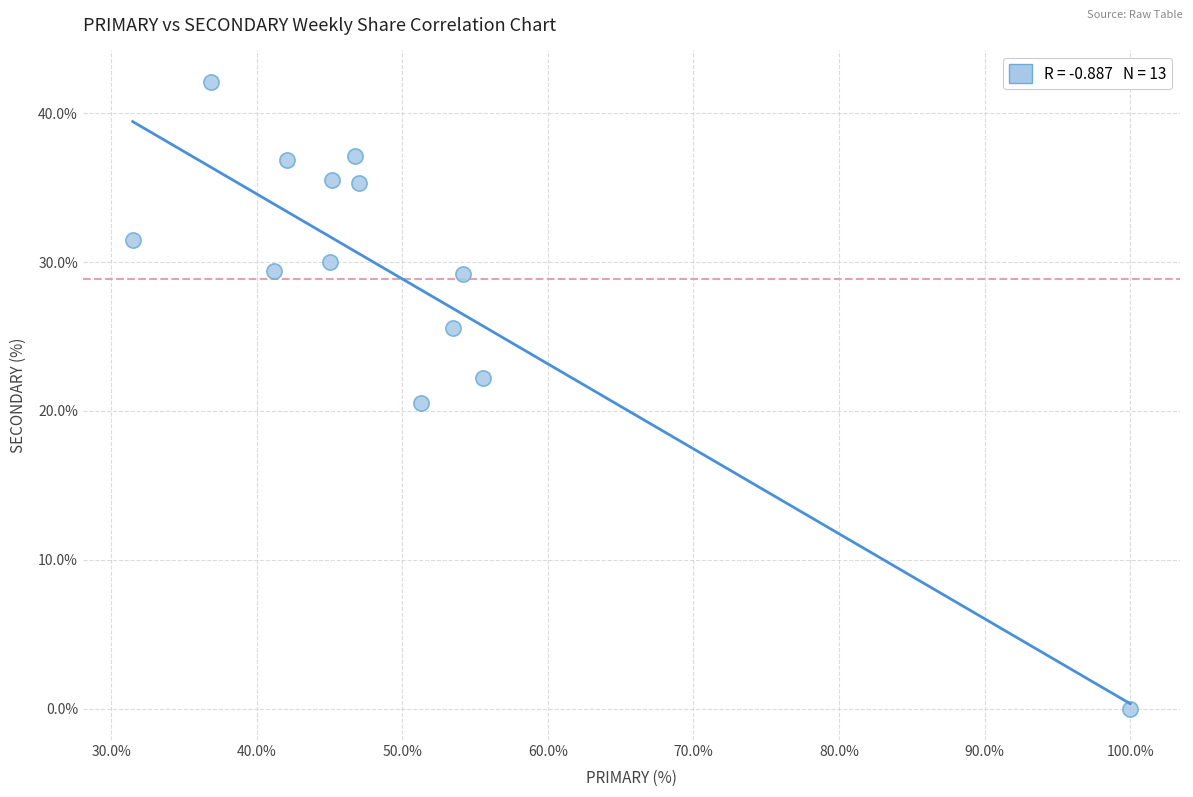

What is the range of Y values (max minus min)?

42.1